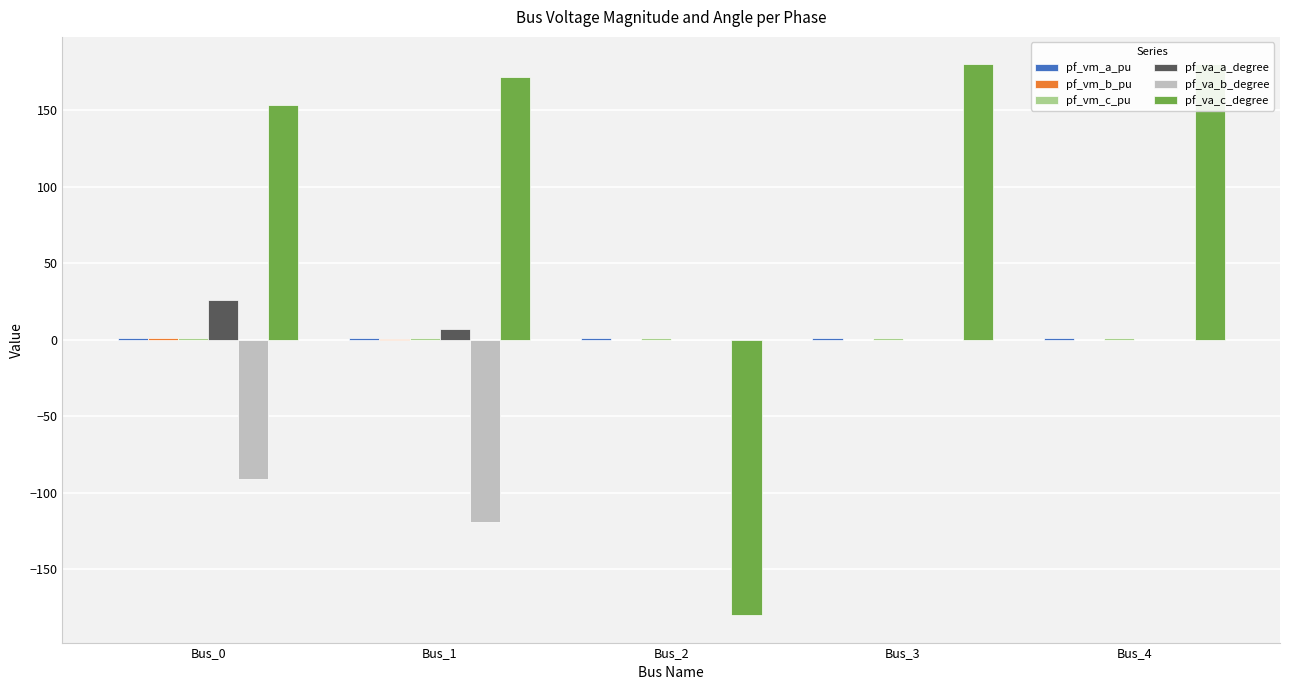

What is the difference between the second highest and minimum values in the pf_vm_c_pu series?

0.1